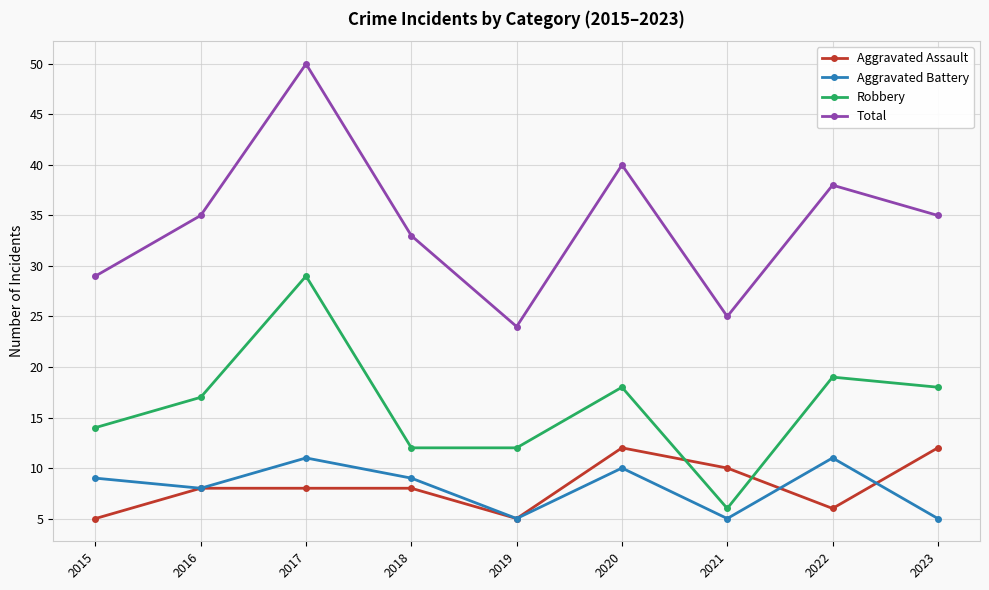

True or false: Total has a value of 25 at 2021.

True